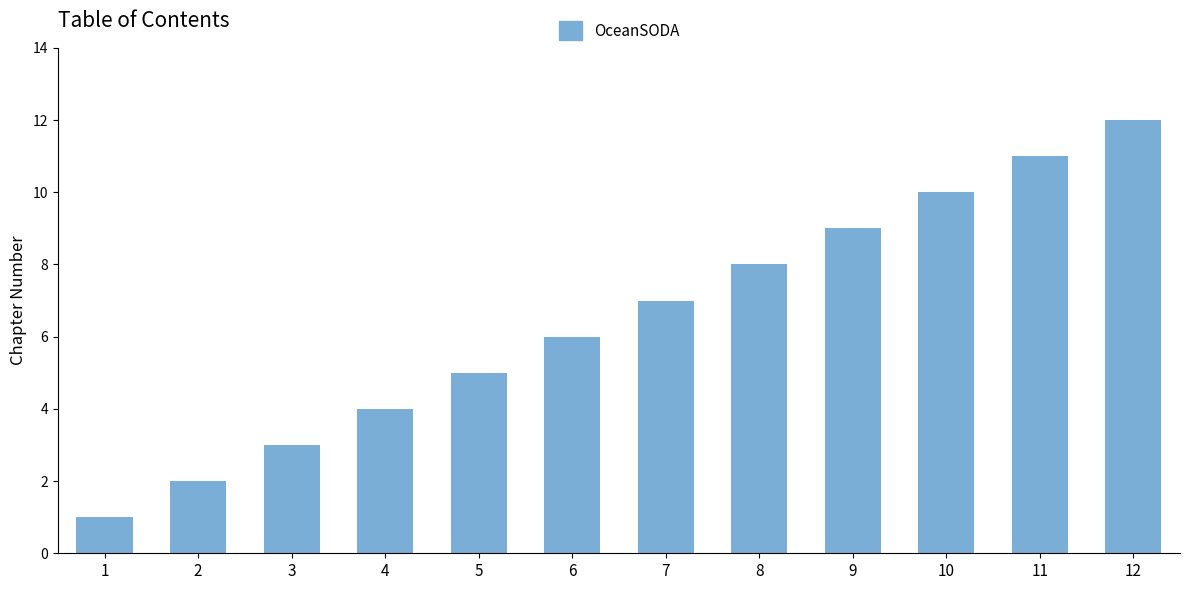

List the labels in order of value, largest first.

12, 11, 10, 9, 8, 7, 6, 5, 4, 3, 2, 1